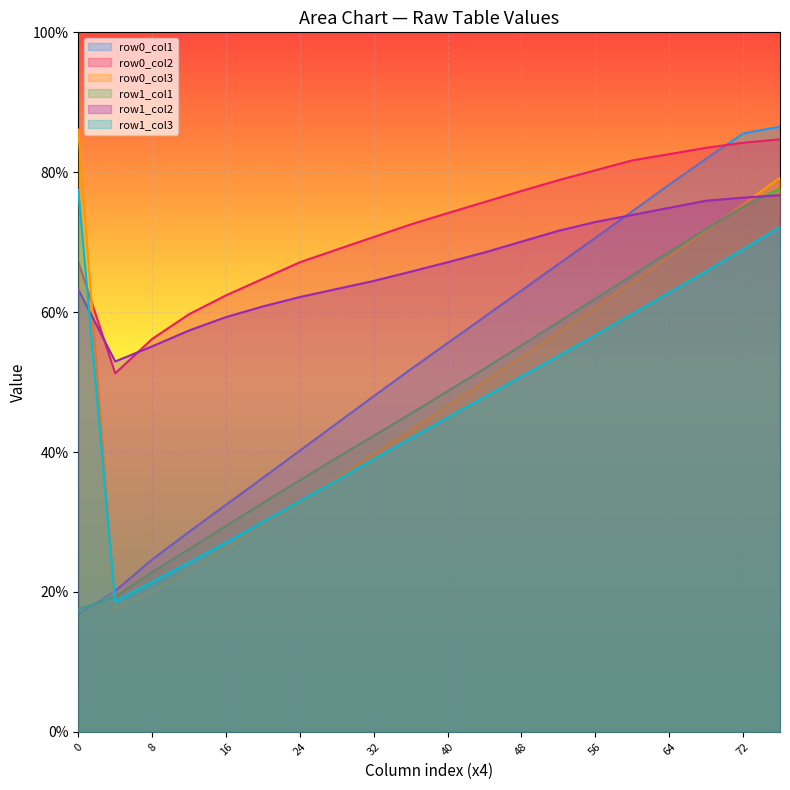

Between 1 and 0, which is larger?

1